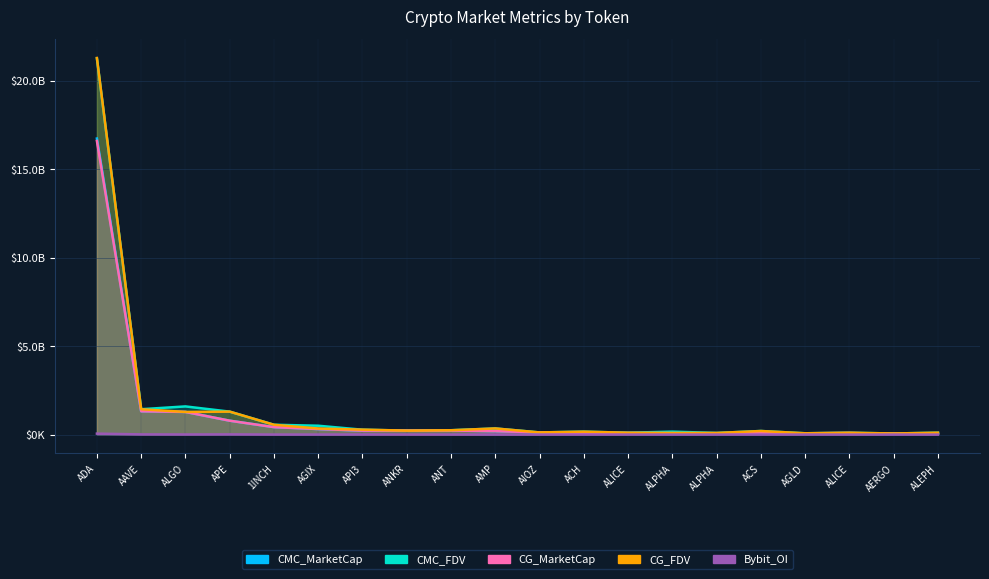

At 1INCH, list the series in order from largest to smallest.

CG_FDV, CMC_FDV, CG_MarketCap, CMC_MarketCap, Bybit_OI